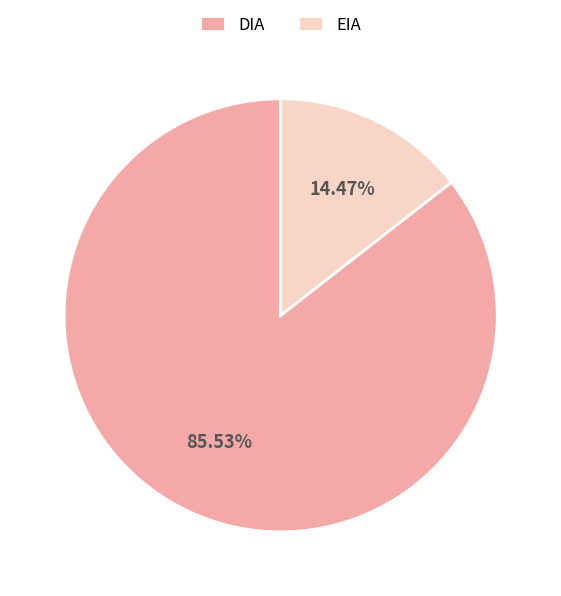

How many segments does this pie chart have?

2